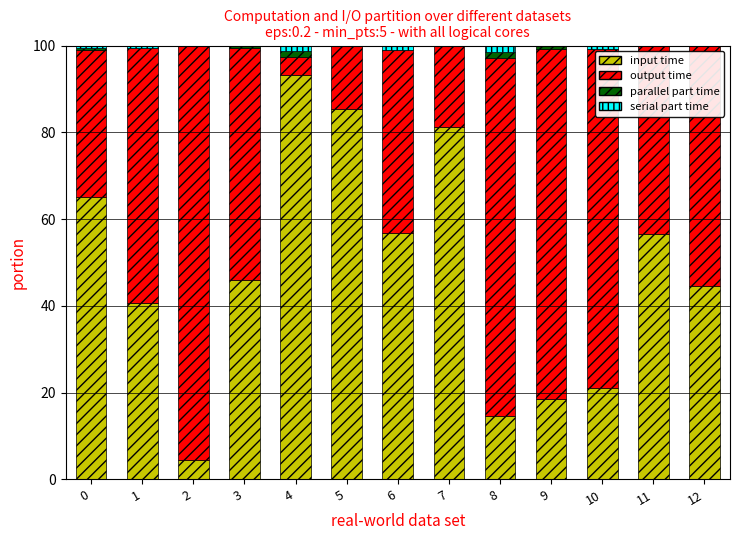

What are all the series names shown in the legend?

input time, output time, parallel part time, serial part time